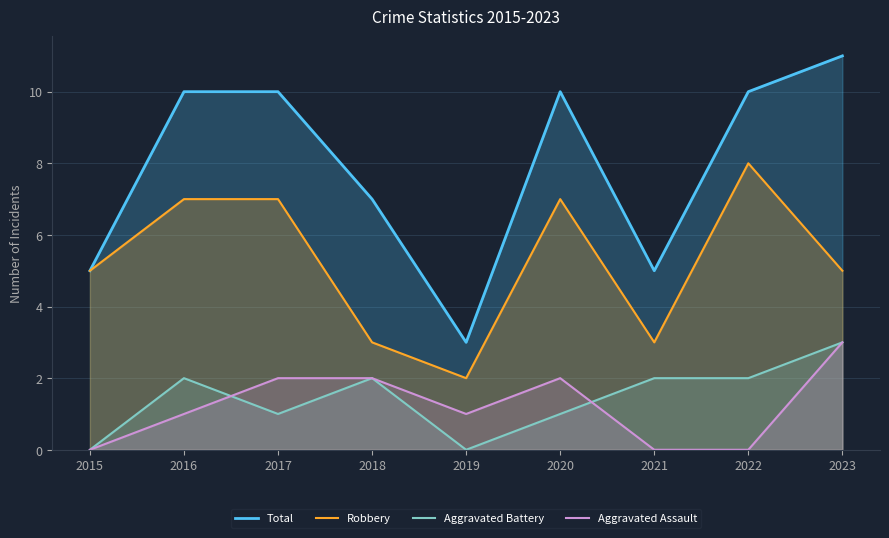

Does the chart display data point markers on the line(s)?

No